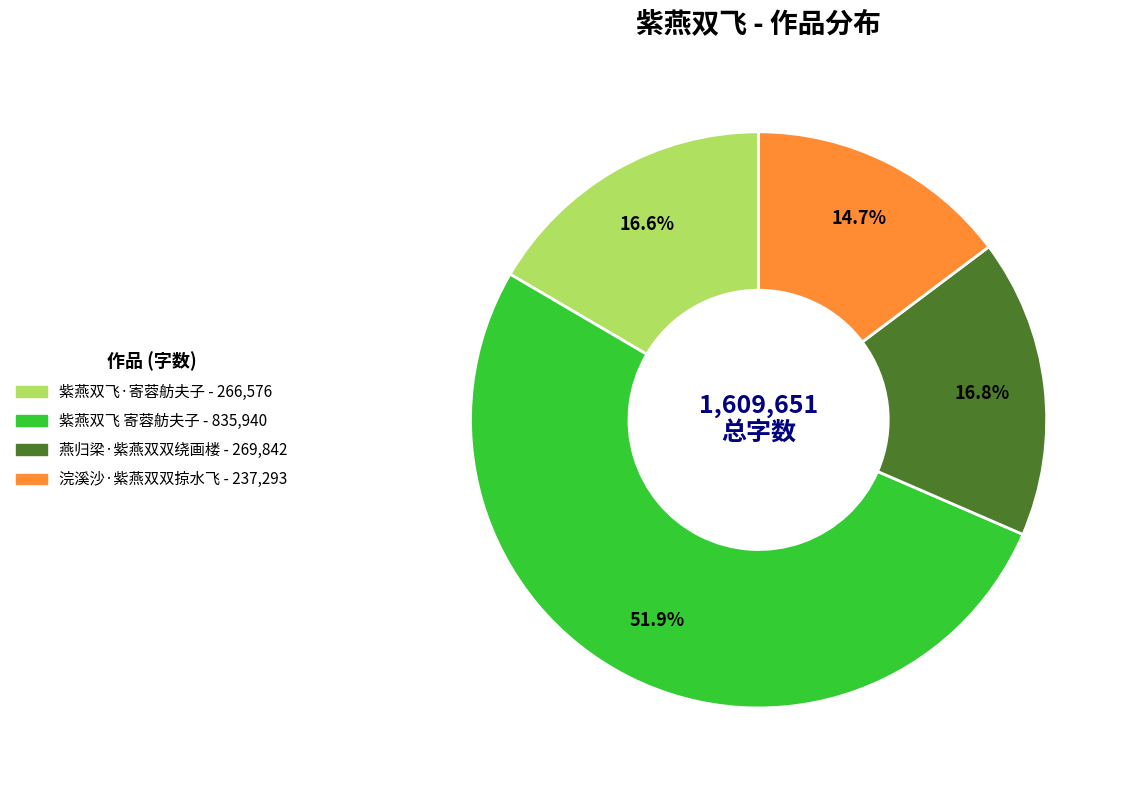

What is the total percentage of 紫燕双飞 寄蓉舫夫子 and 紫燕双飞·寄蓉舫夫子?

68.5%